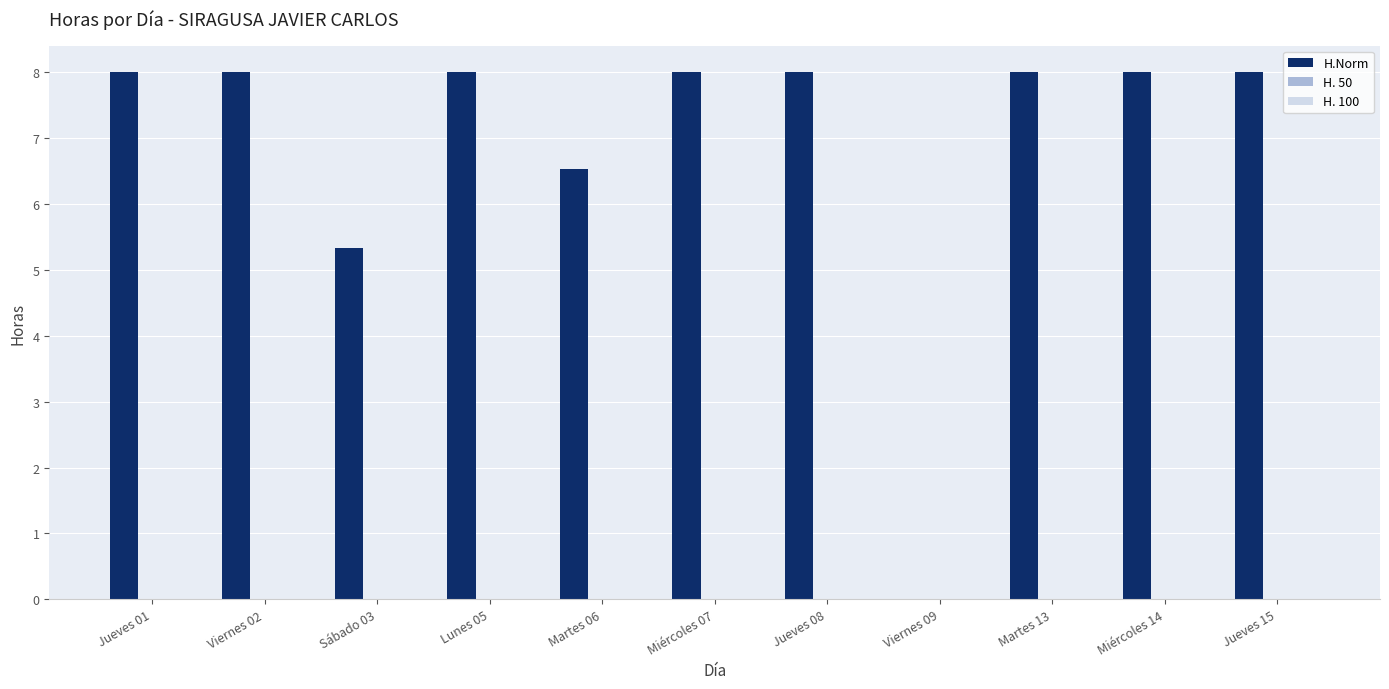

What is the greatest value displayed?

8.0